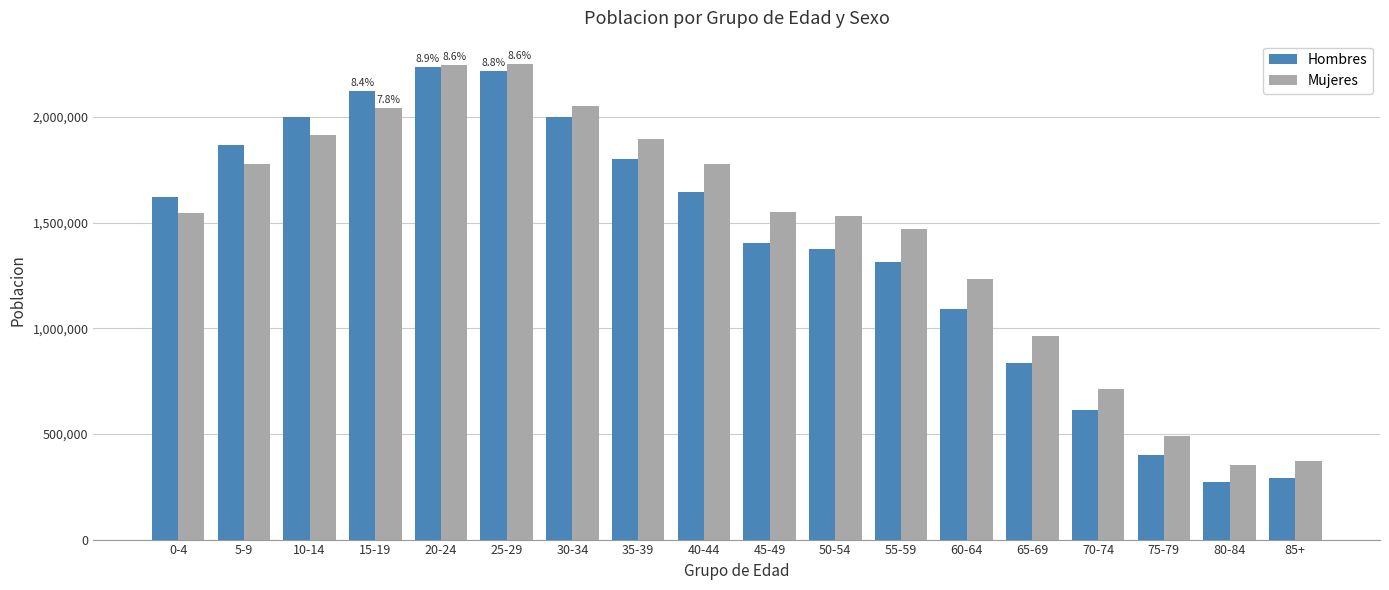

What is the label of the 9th bar from the right?

45-49